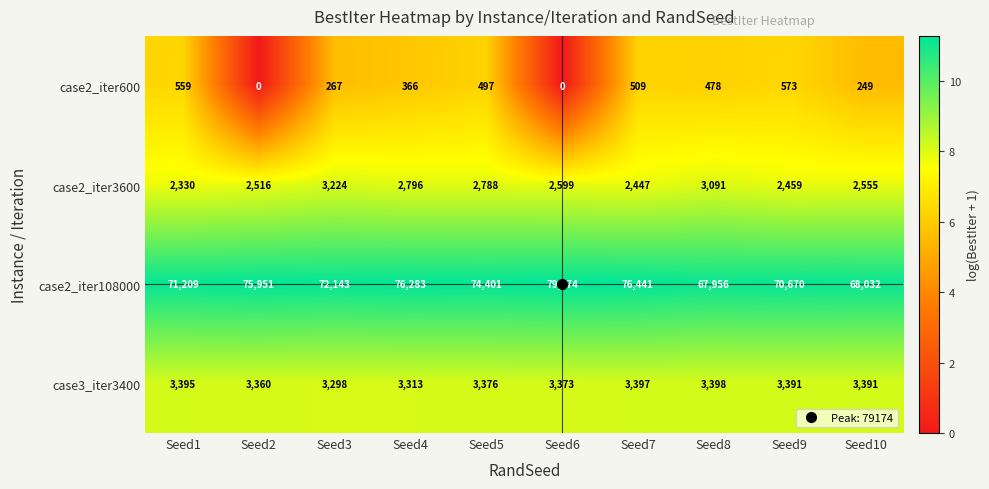

What is the total value across all series at Seed4?

82758